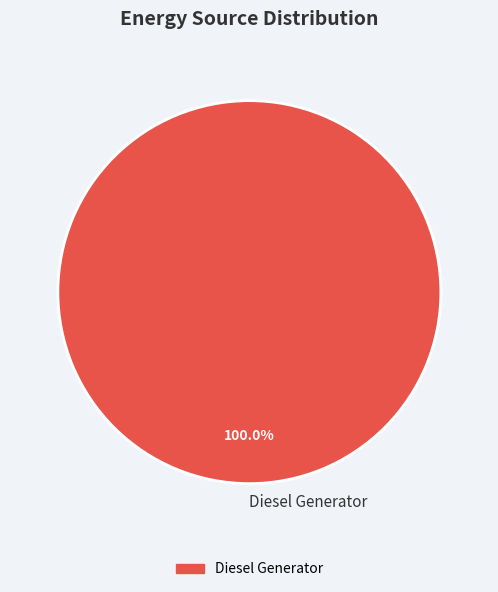

To the nearest percent, what percentage of the pie is Diesel Generator?

100%